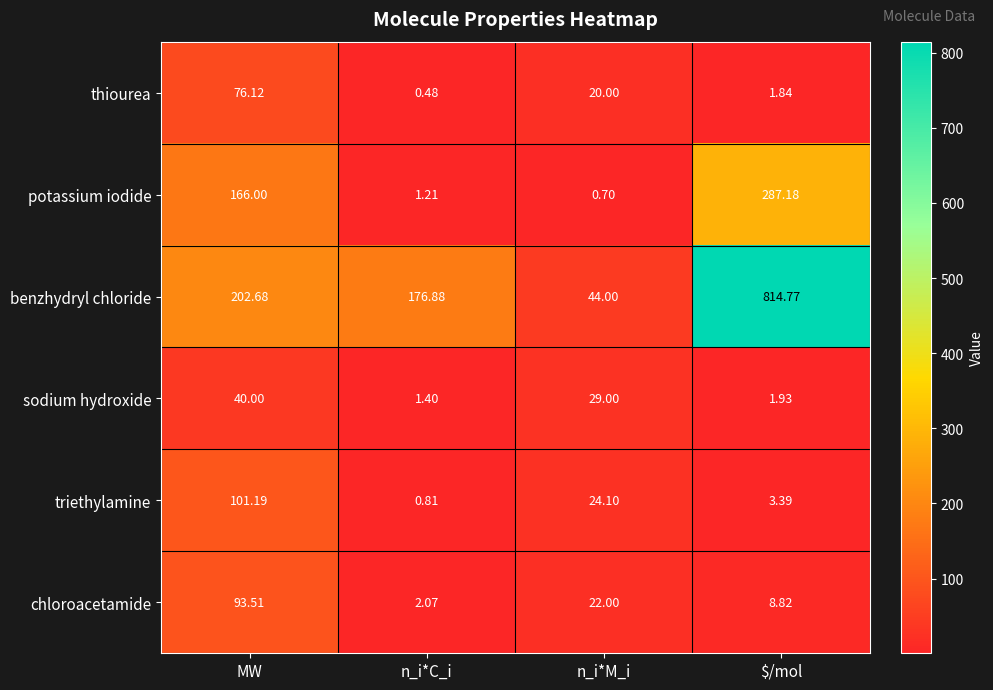

Which category has the lowest value across all series?

n_i*C_i